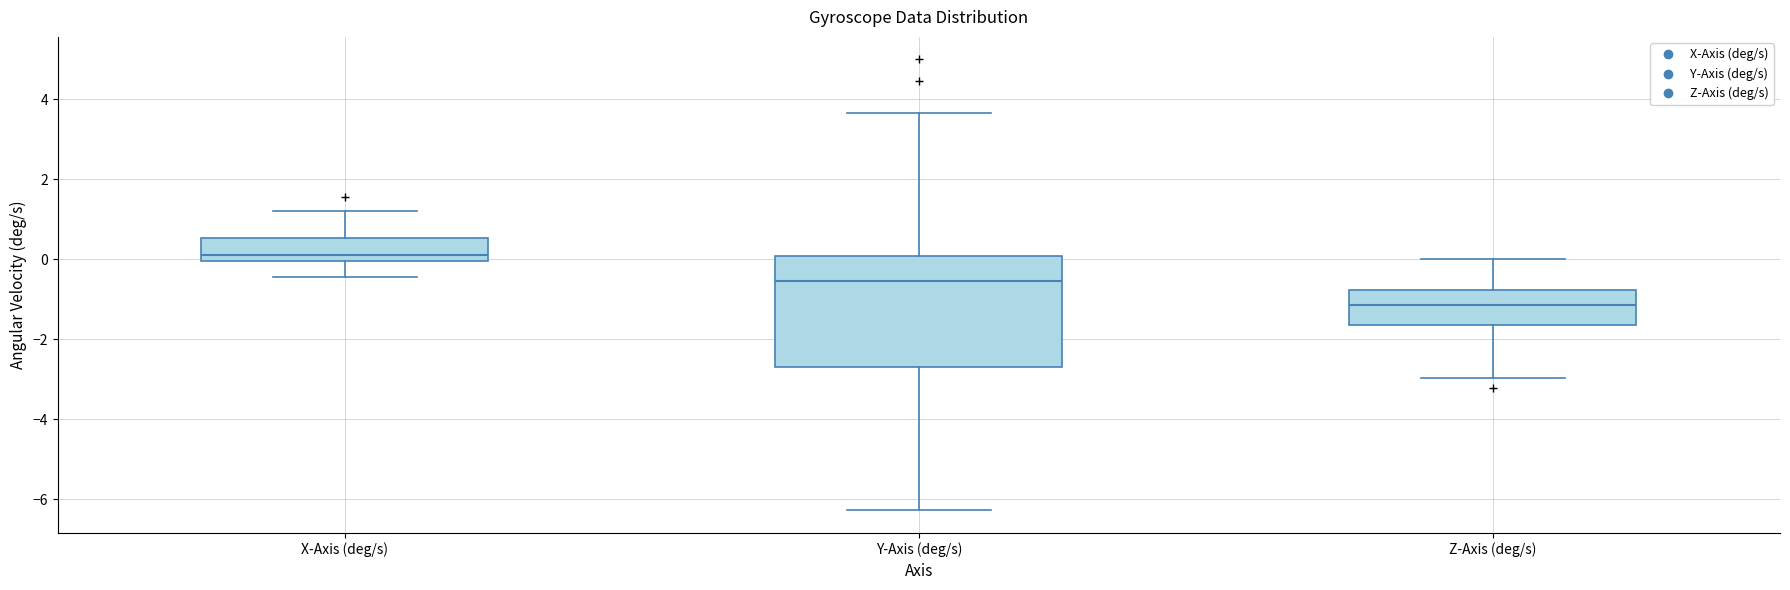

Which box's median line is the lowest?

Z-Axis (deg/s)